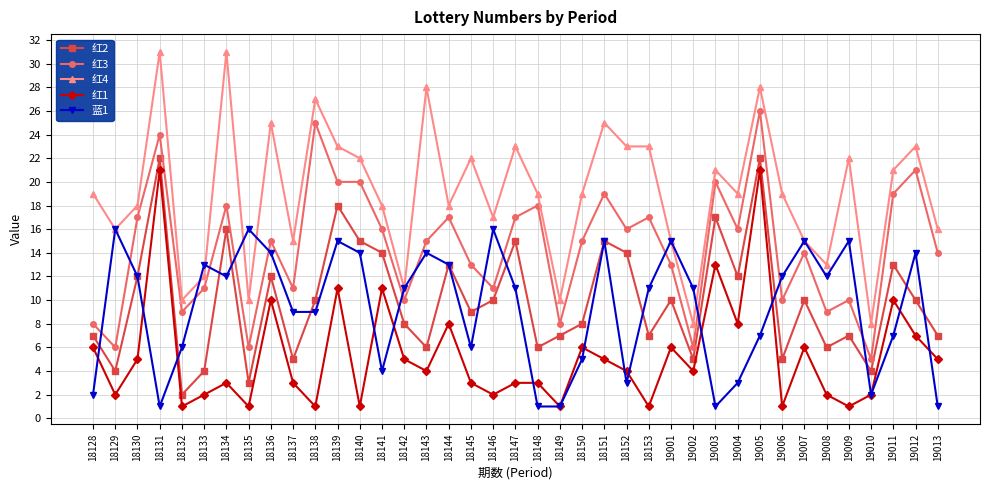

What is the lowest value of the 红1 series?

1